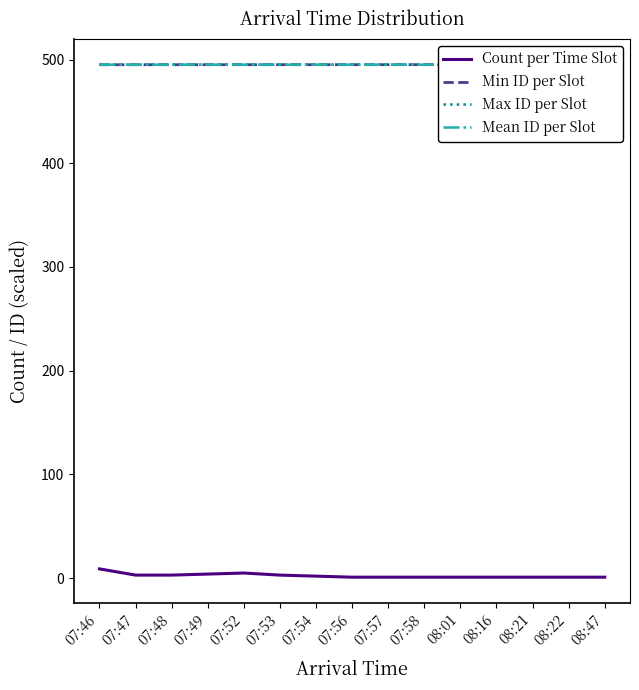

What is the approximate value of Min ID per Slot at 08:47?

495.1